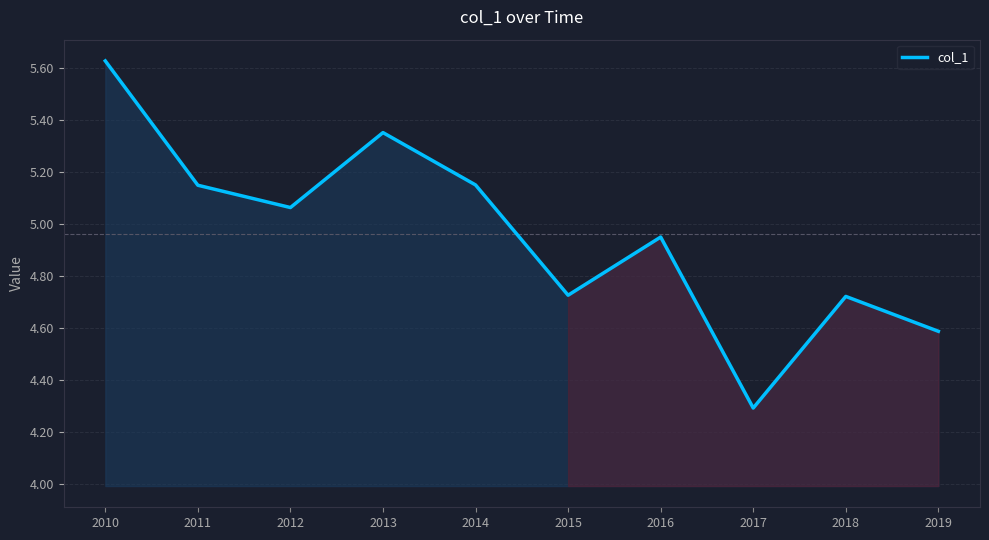

How many lines are shown in the chart?

1